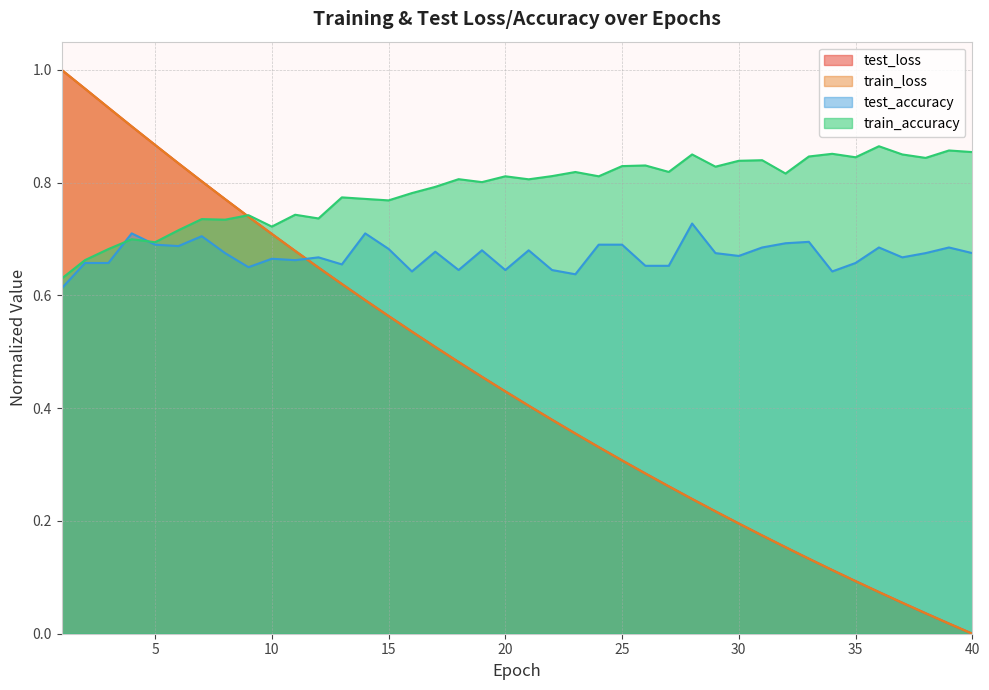

What is the spread (max minus min) of values at 2?

0.3